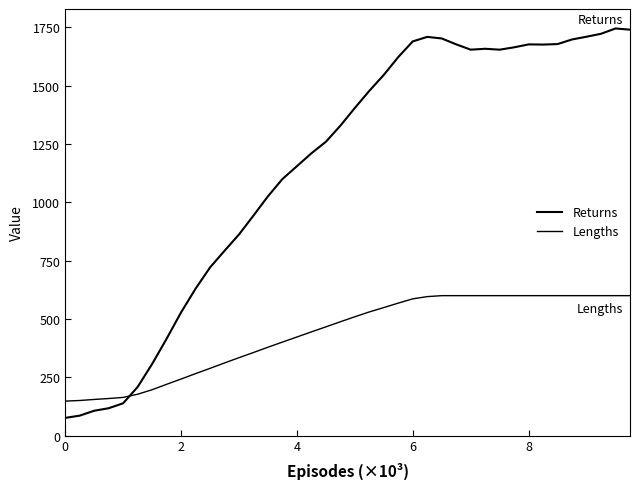

What is the smallest value displayed?

76.1